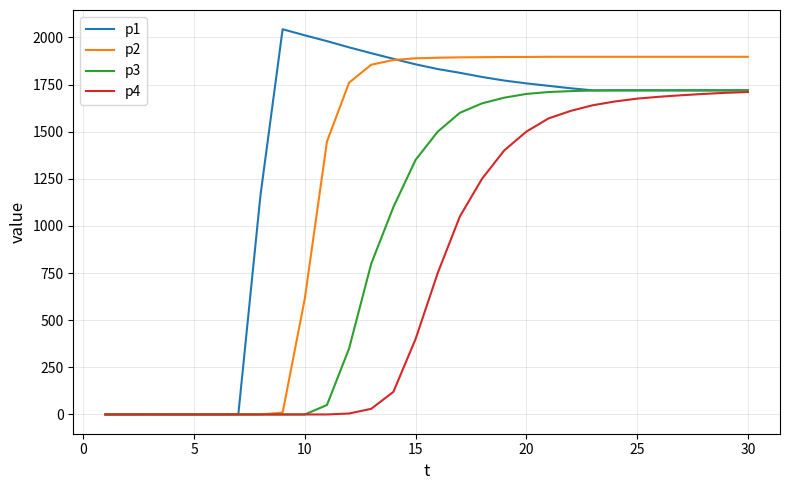

Rank the series by their average value, from lowest to highest.

p4, p3, p2, p1